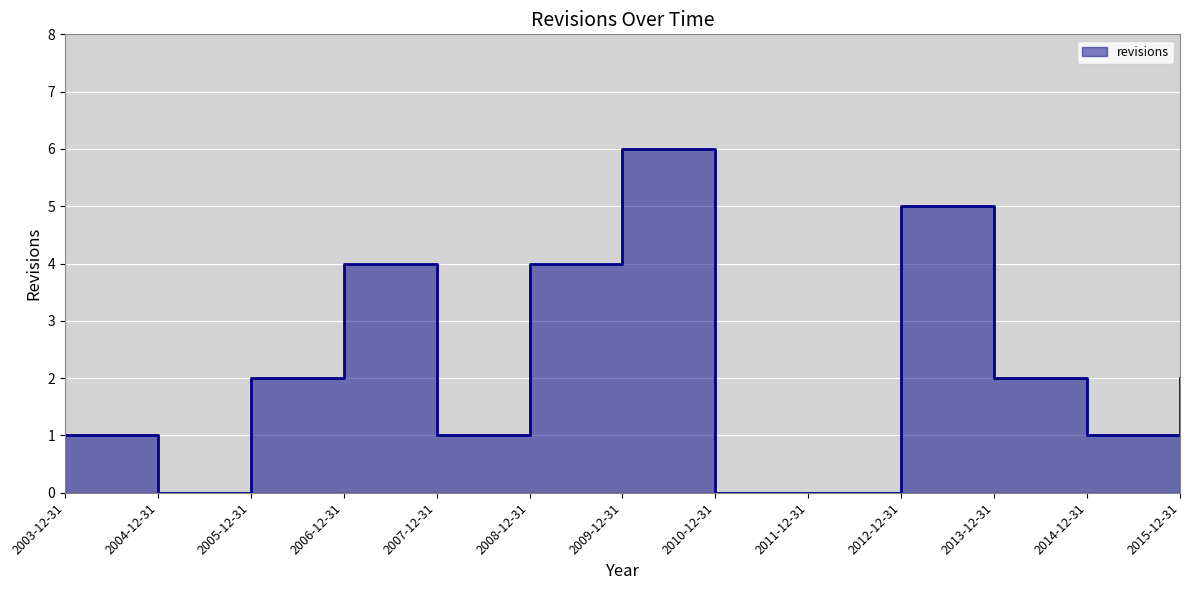

What is the difference between the values at 2004-12-31 and 2008-12-31?

4